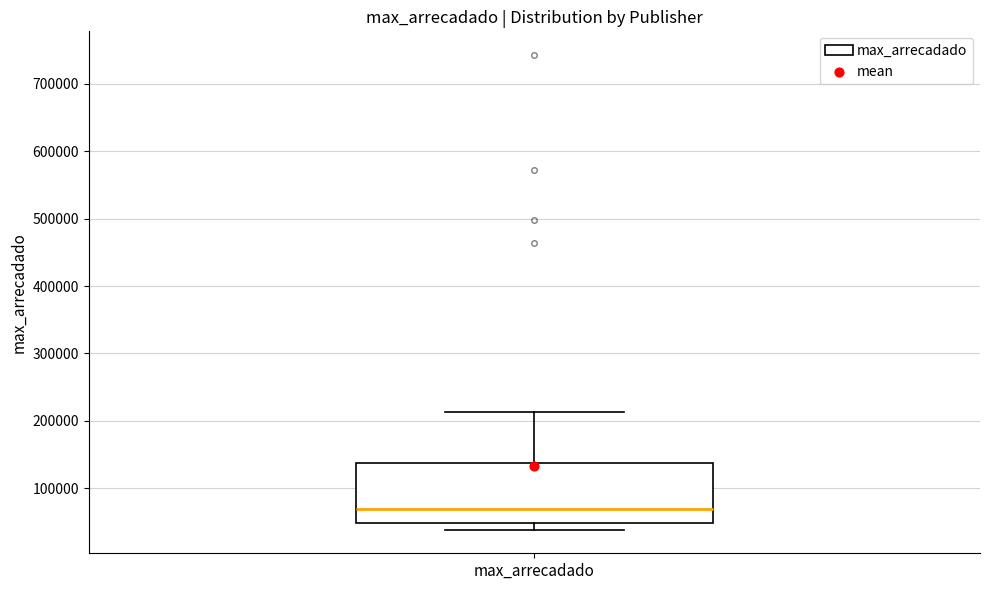

Where is the upper edge of the box for max_arrecadado on the y-axis? The values are not printed on the chart, so give them approximately, as read against the axis.

140000